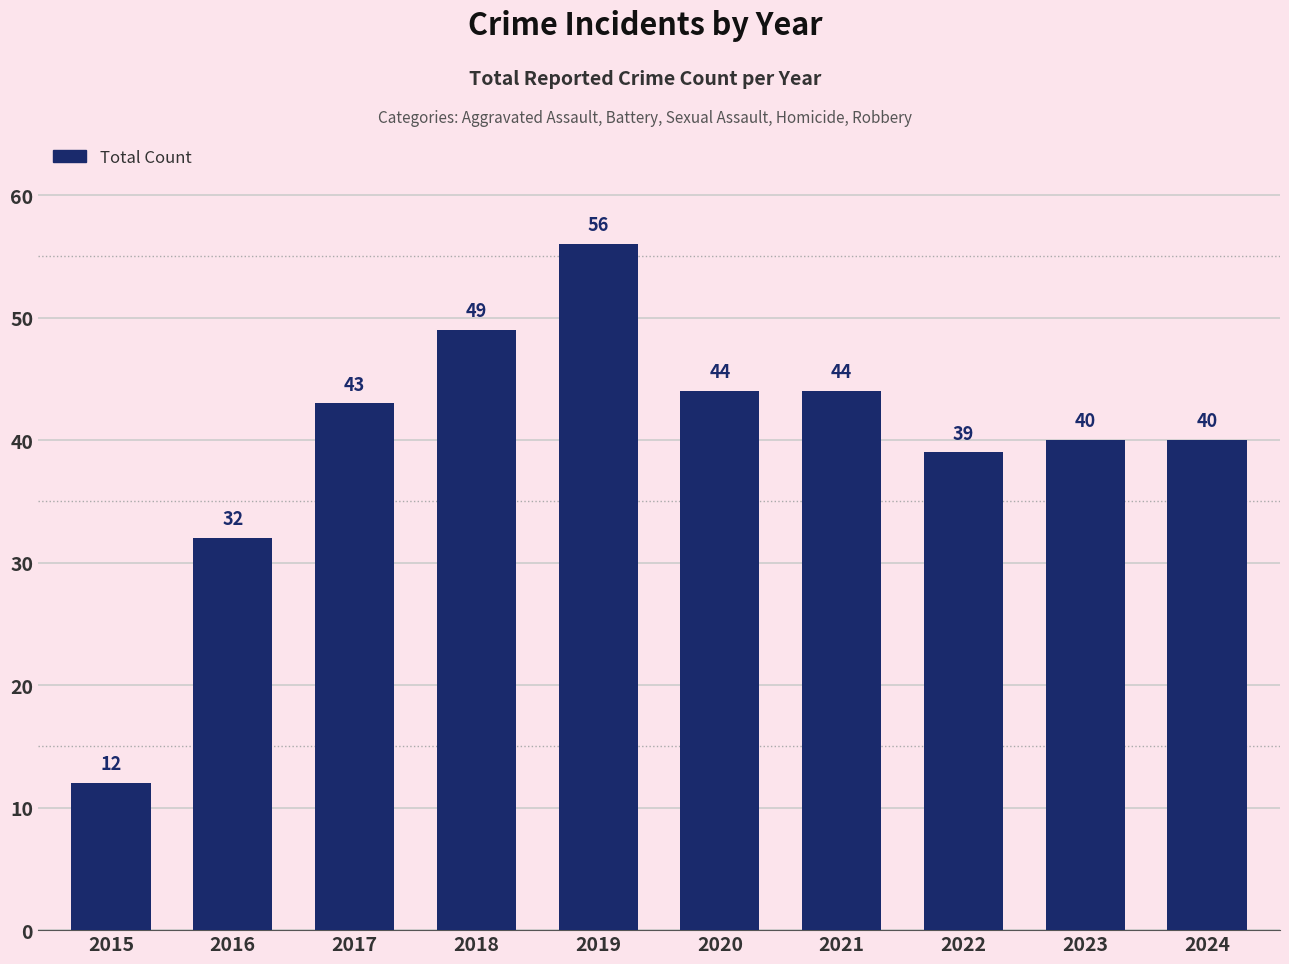

Approximately how many times larger is the value at 2022 compared to 2020?

0.9